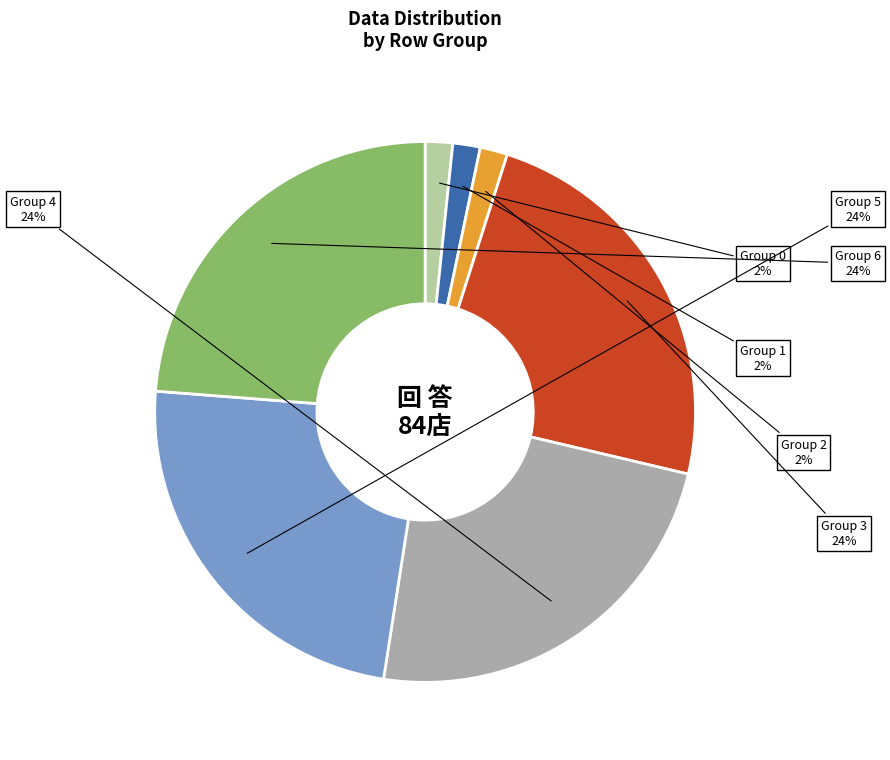

Count the number of slices in the pie.

7